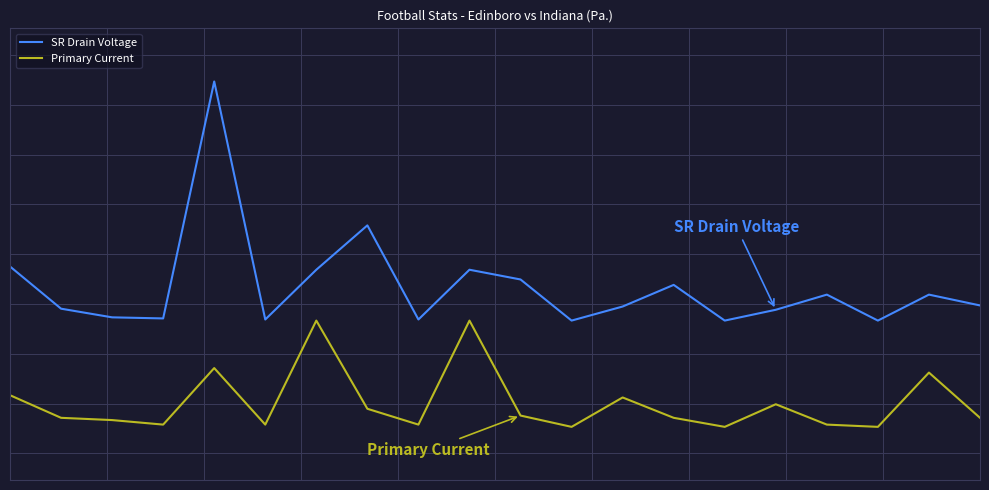

What is the value of the Primary Current point at the 1st from the left?

-76.2